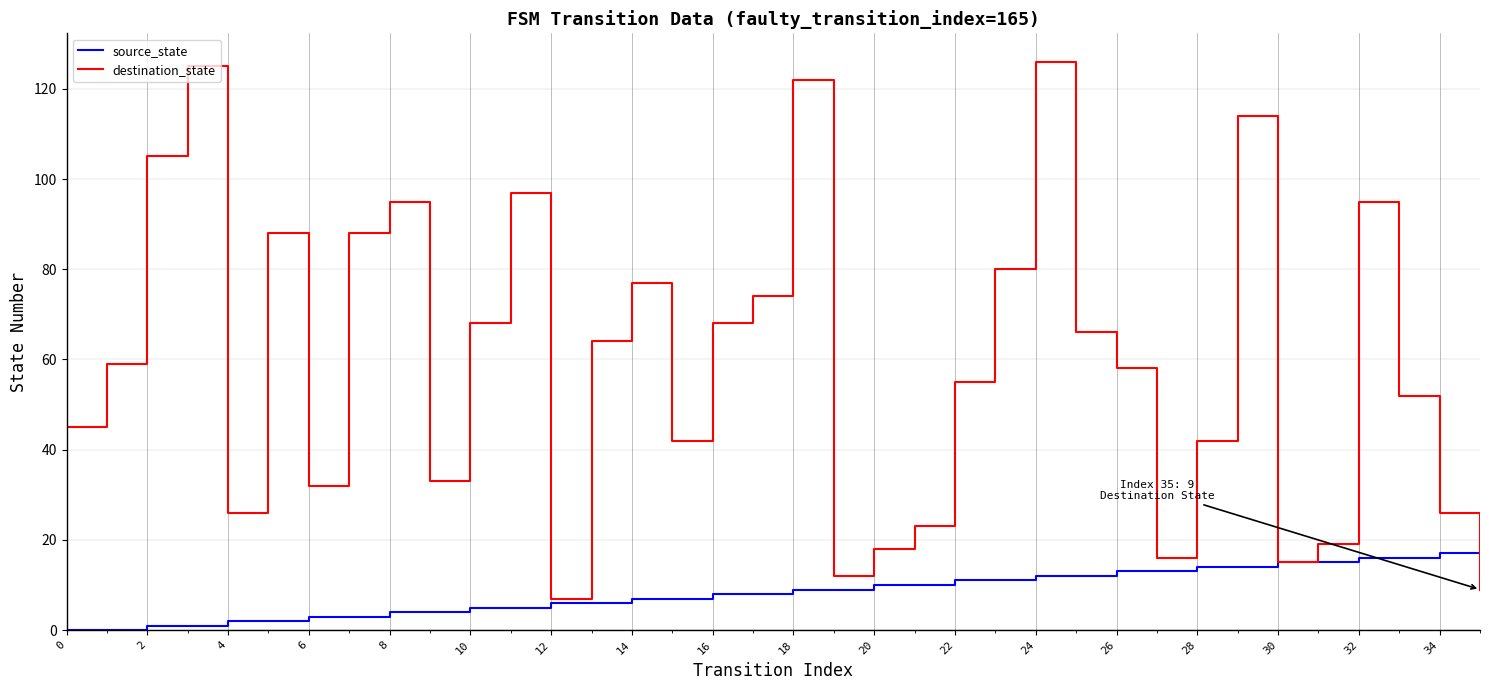

What are all the series names shown in the legend?

source_state, destination_state